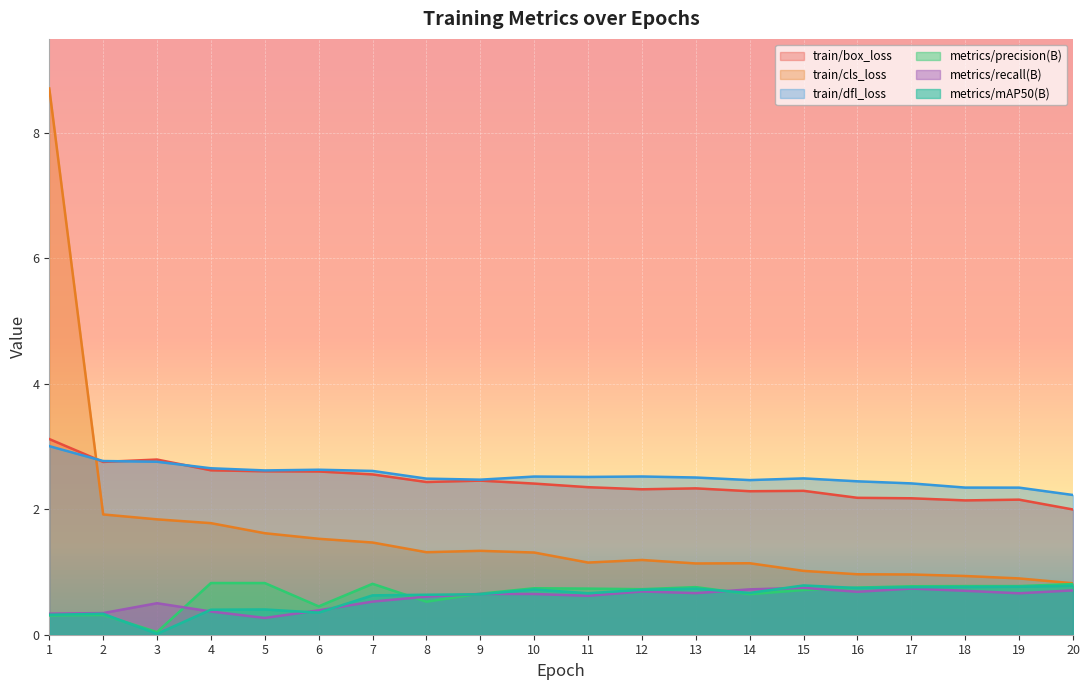

True or false: train/dfl_loss and metrics/recall(B) intersect in this chart.

False